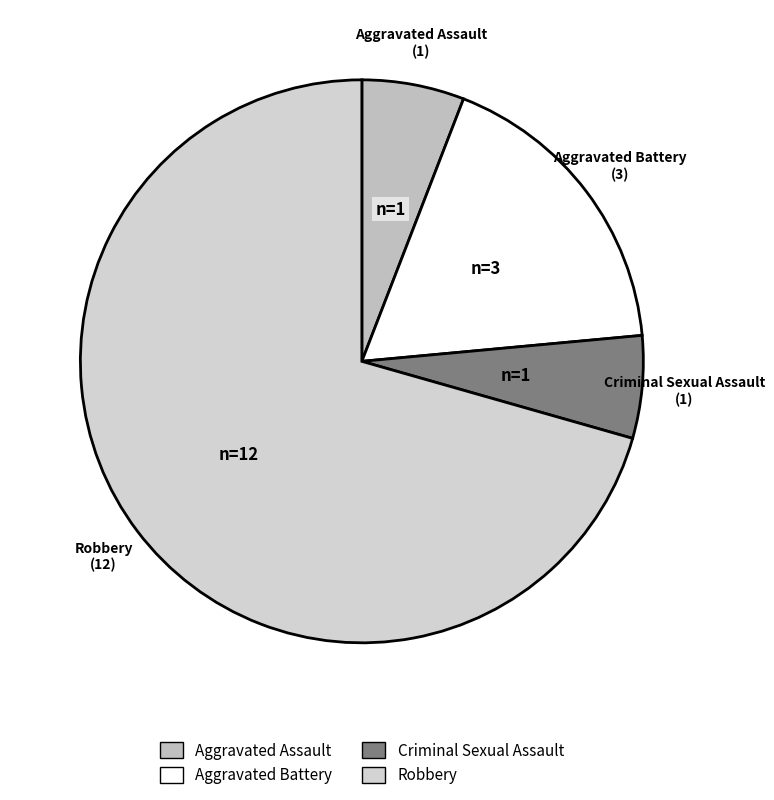

What is the ratio of the value at Aggravated Battery to the value at Aggravated Assault?

3.0